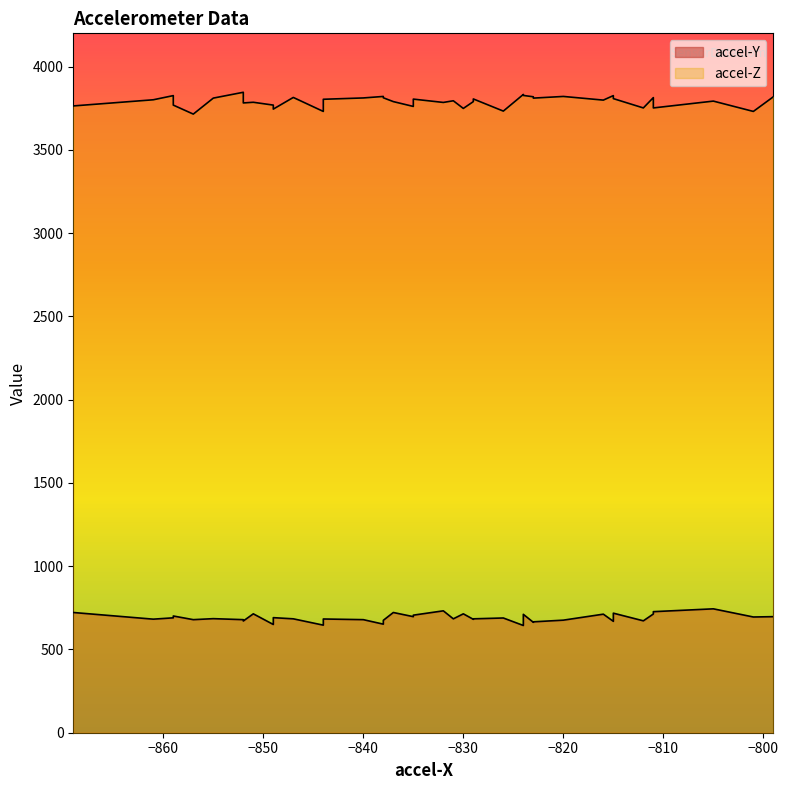

In accel-Z, how many points are lower than both neighbors (excluding endpoints)?

13